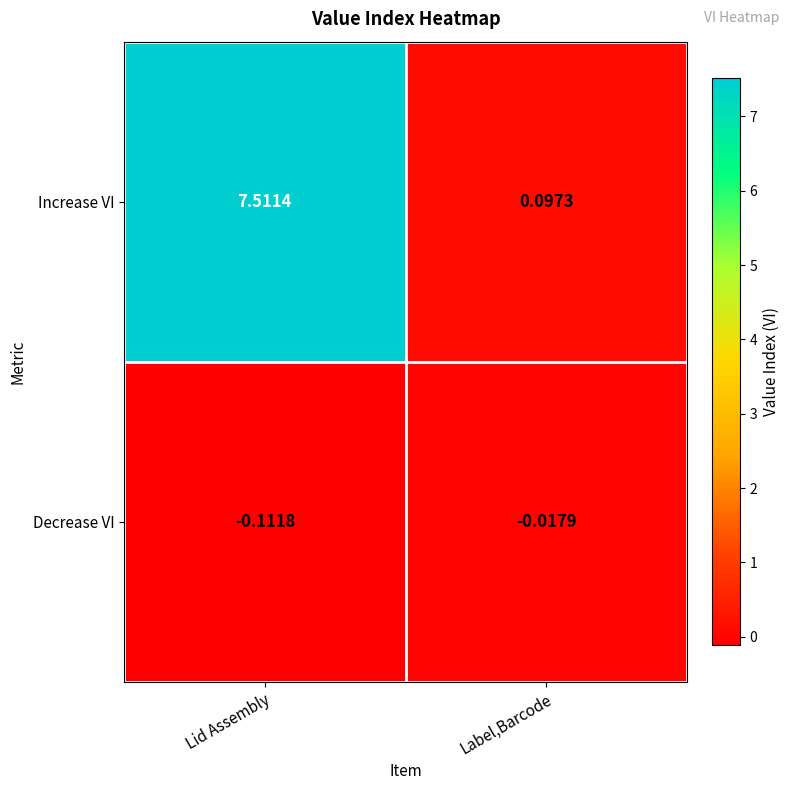

At how many categories does at least one series exceed 1?

1